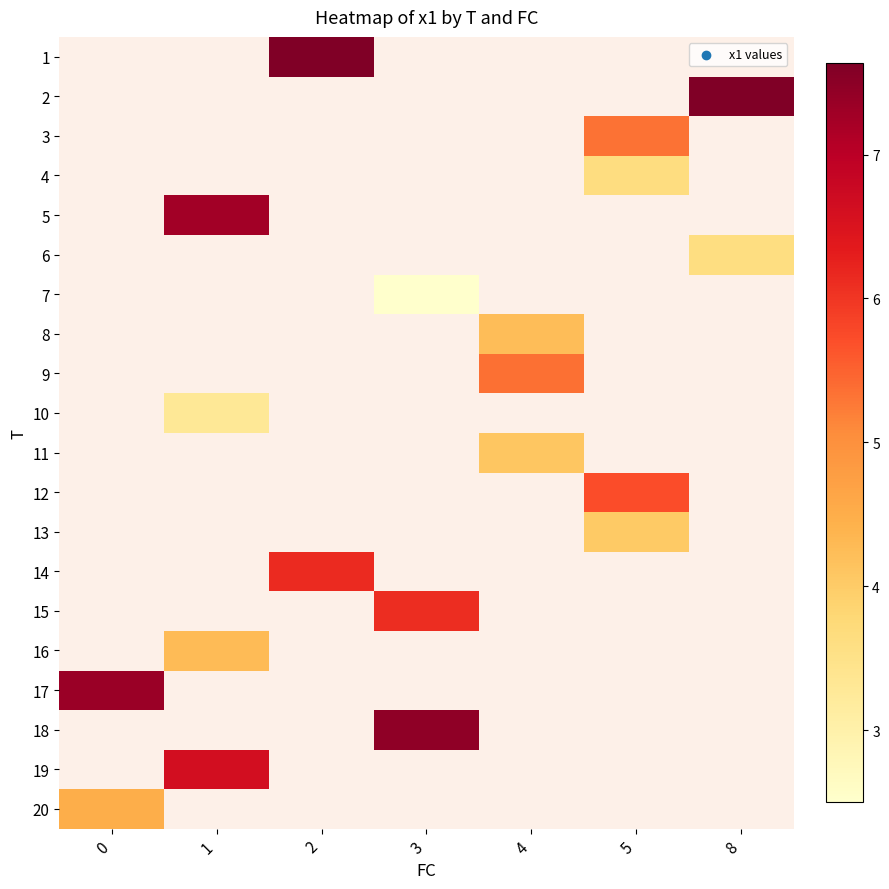

The value of 3 at 5 is 2.9. True or false?

False